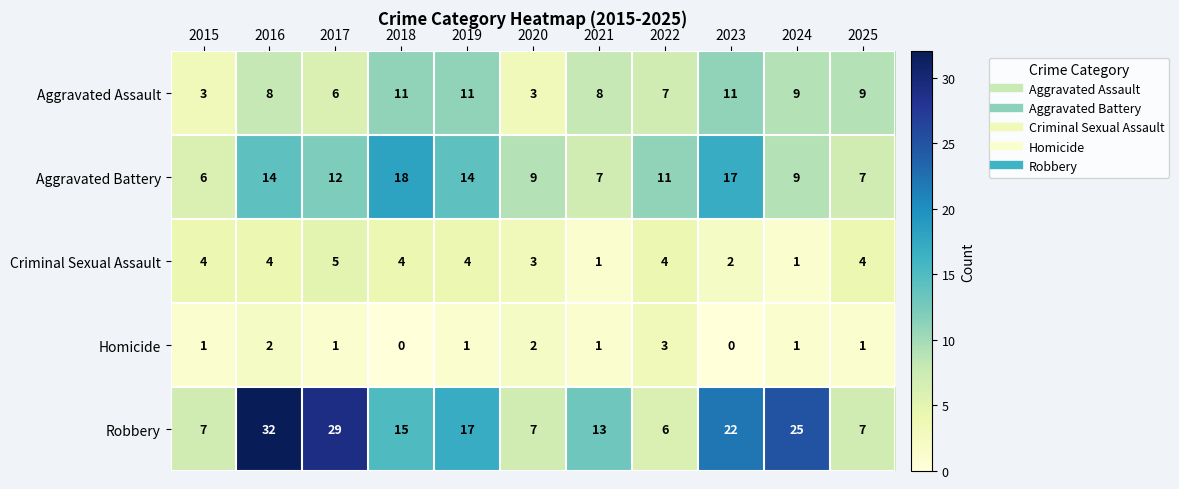

Where is Aggravated Battery nearest to the value 12?

2017